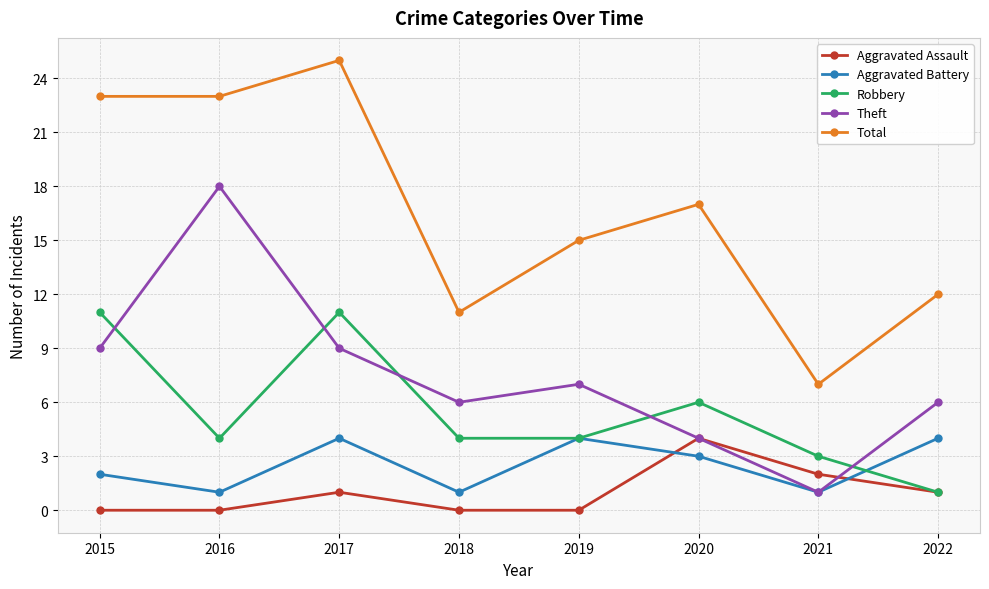

What is the value of the Theft point at the 2nd from the left?

18